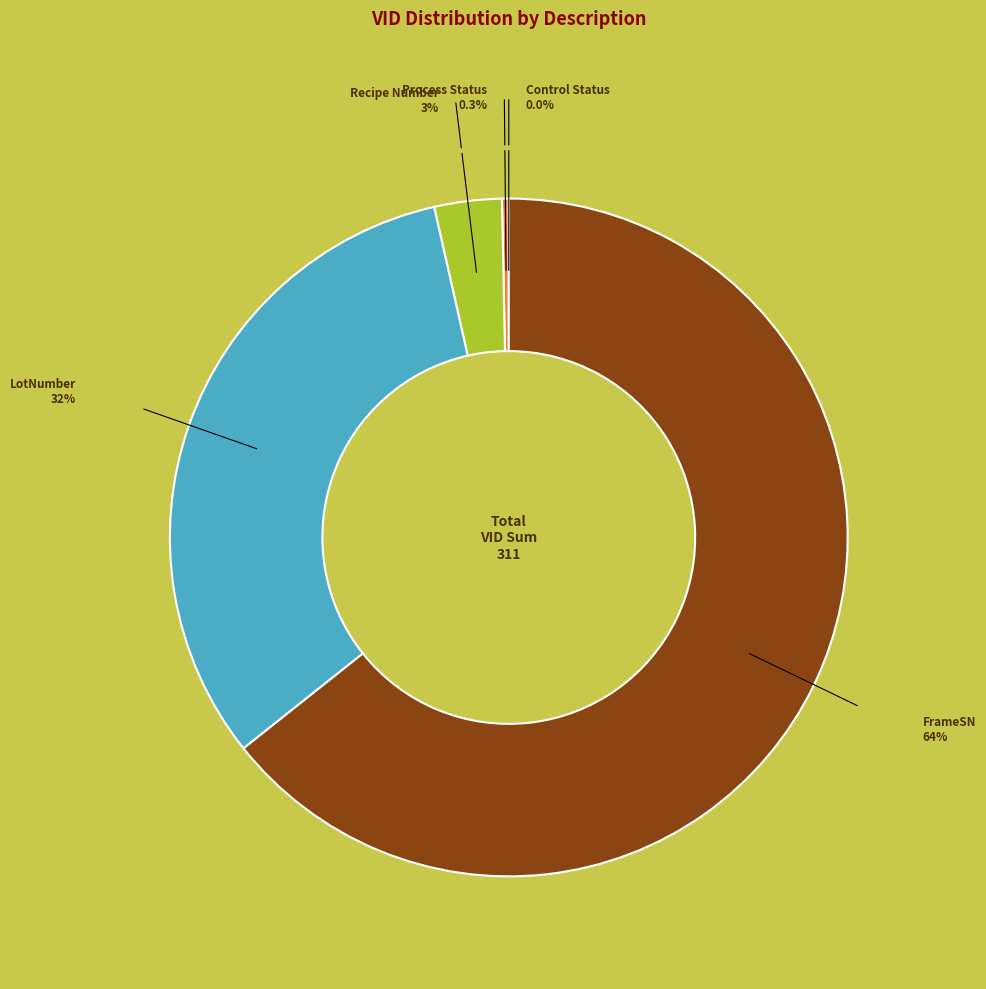

What is the largest slice in the pie chart?

FrameSN